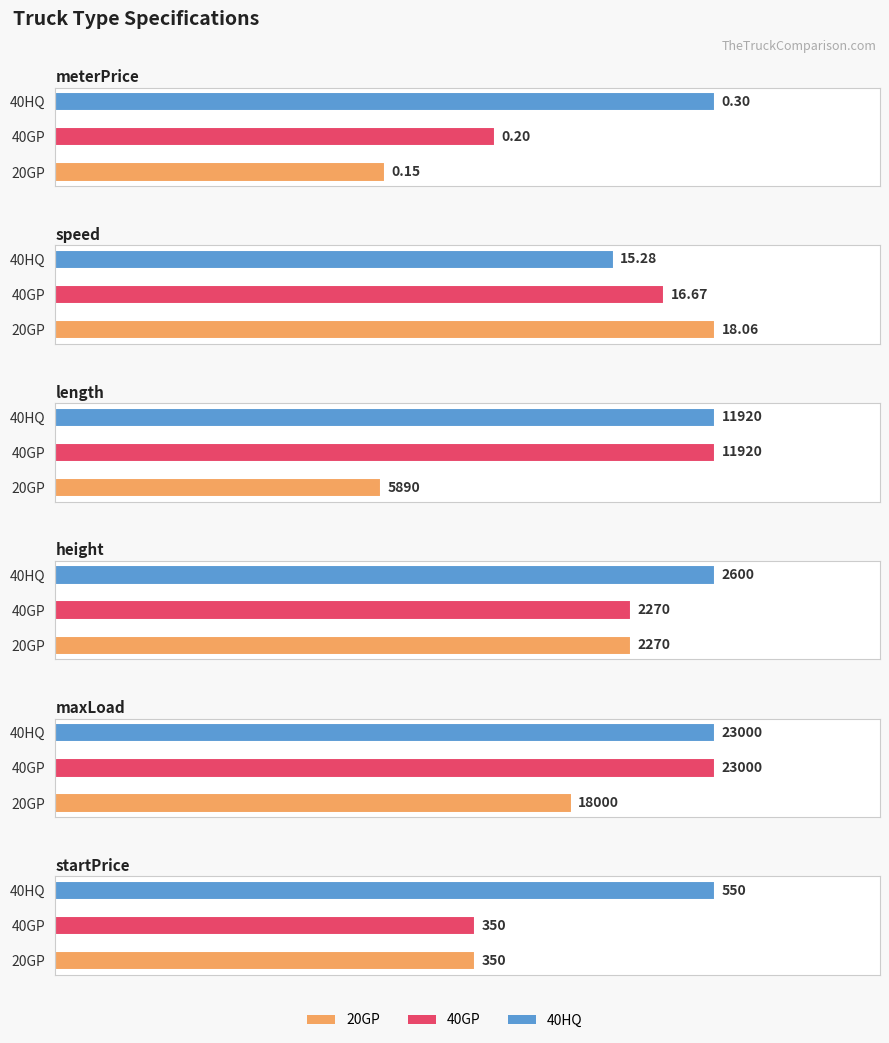

True or false: 40GP has a value of 0.4 at meterPrice.

False